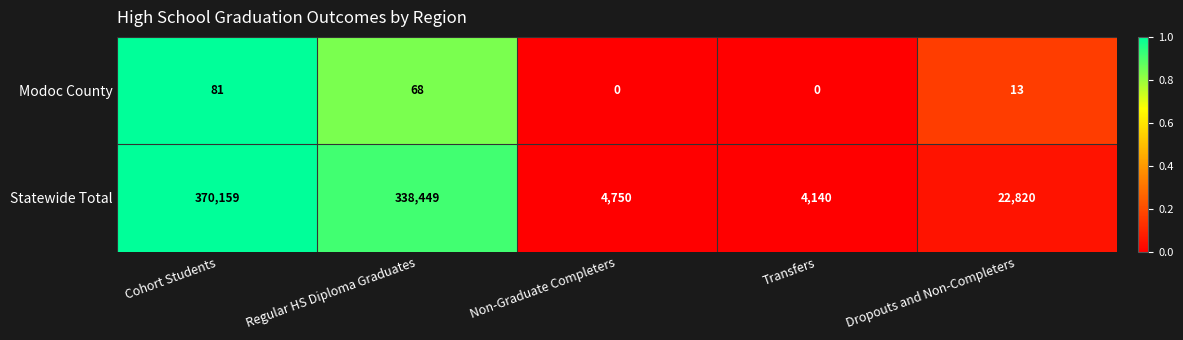

Reading left to right, transcribe all the data shown in this chart.

Modoc County: 81	68	0	0	13
Statewide Total: 370159	338449	4750	4140	22820